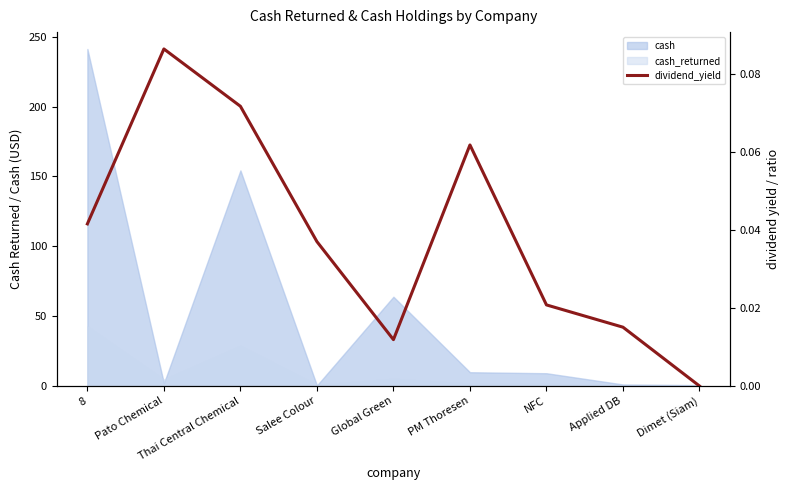

Rank the categories by value from highest to lowest.

Pato Chemical, Thai Central Chemical, PM Thoresen, 8, Salee Colour, NFC, Applied DB, Global Green, Dimet (Siam)